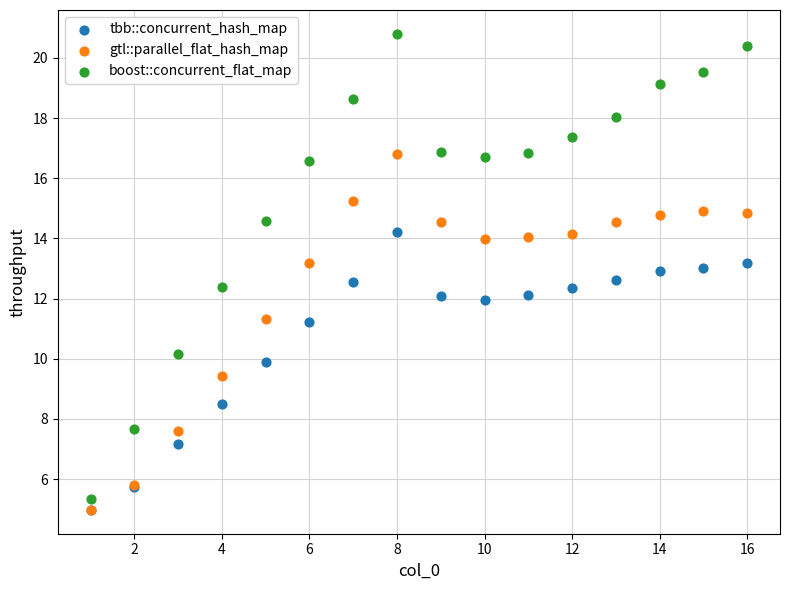

Which series contains the highest Y value?

boost::concurrent_flat_map